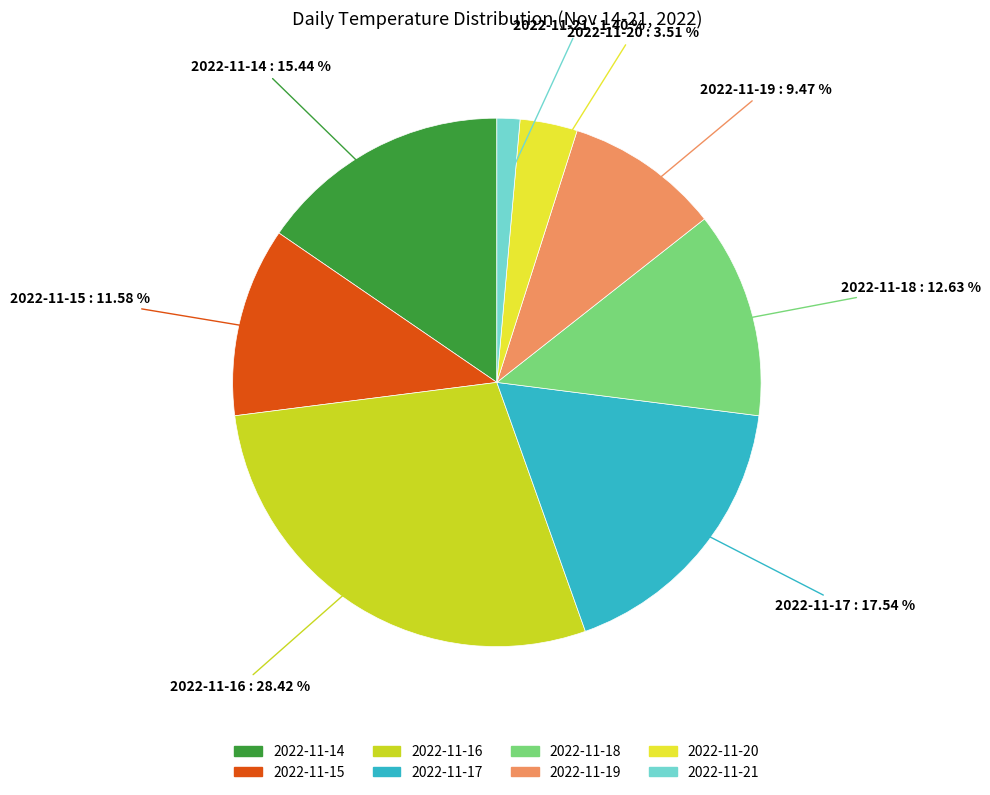

Between 2022-11-21 and 2022-11-18, which is larger?

2022-11-18